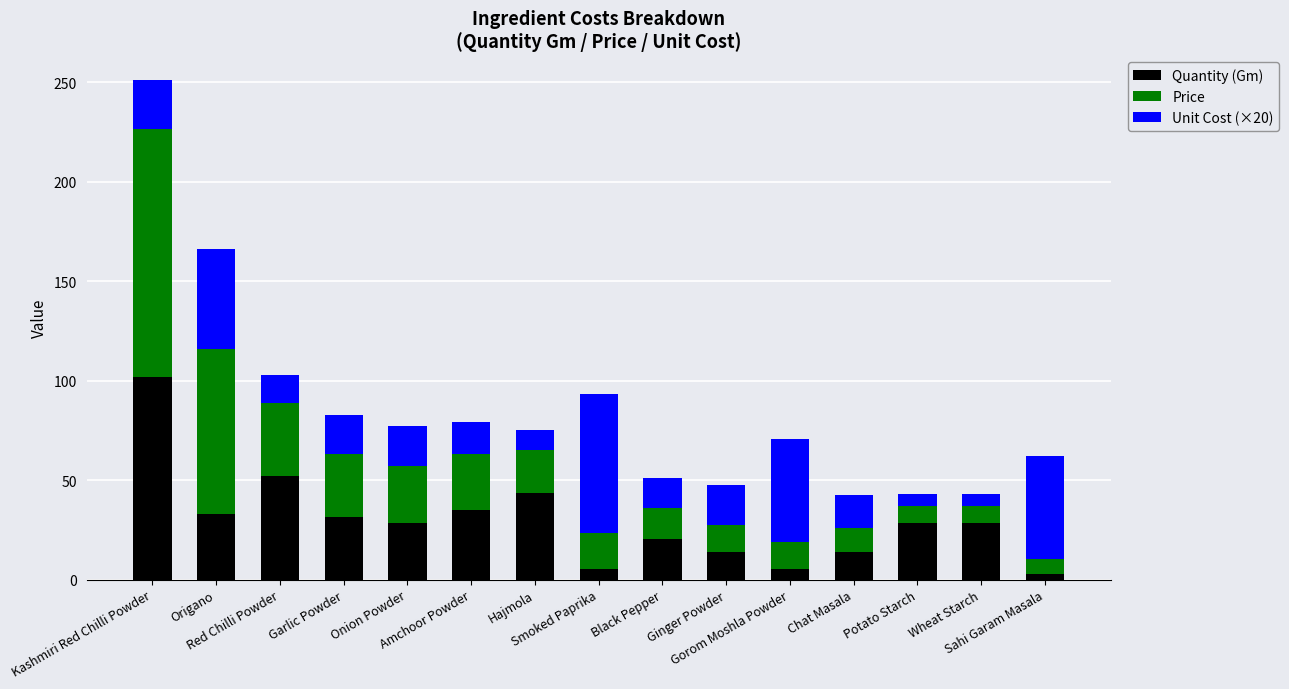

What is the average value of the Quantity (Gm) series?

29.6